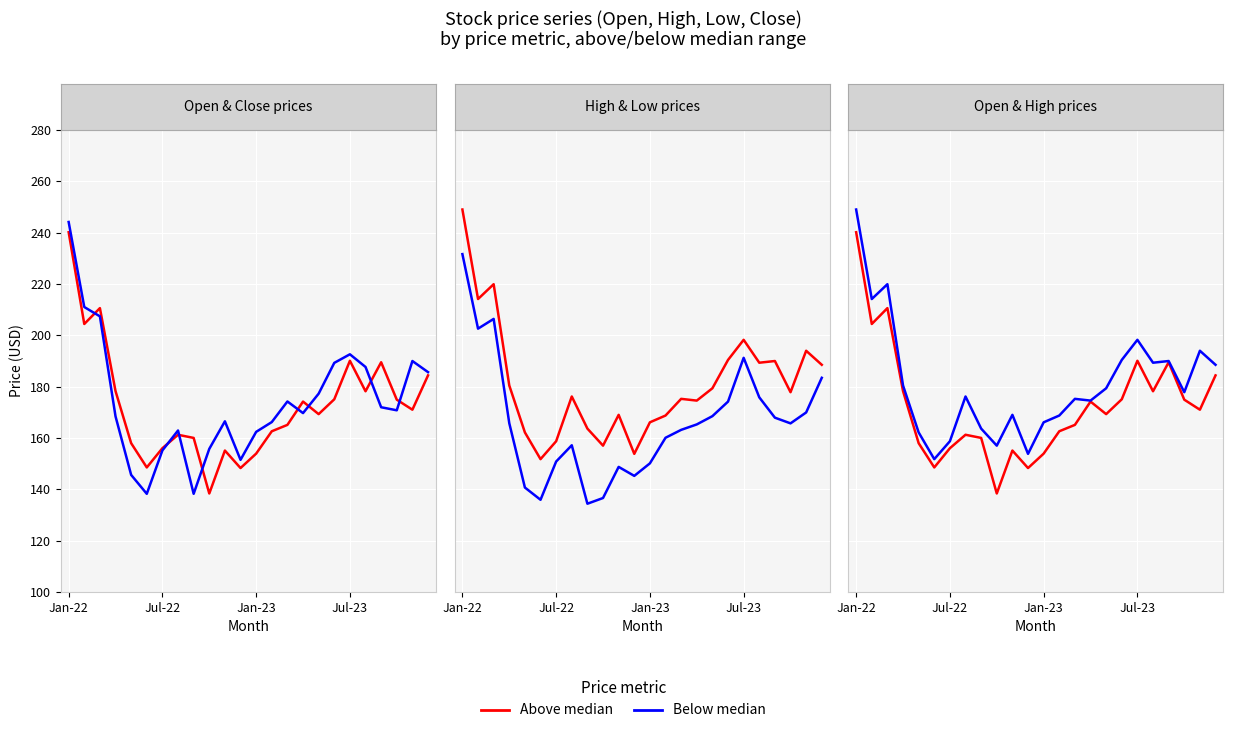

True or false: Above median and Below median intersect in this chart.

False